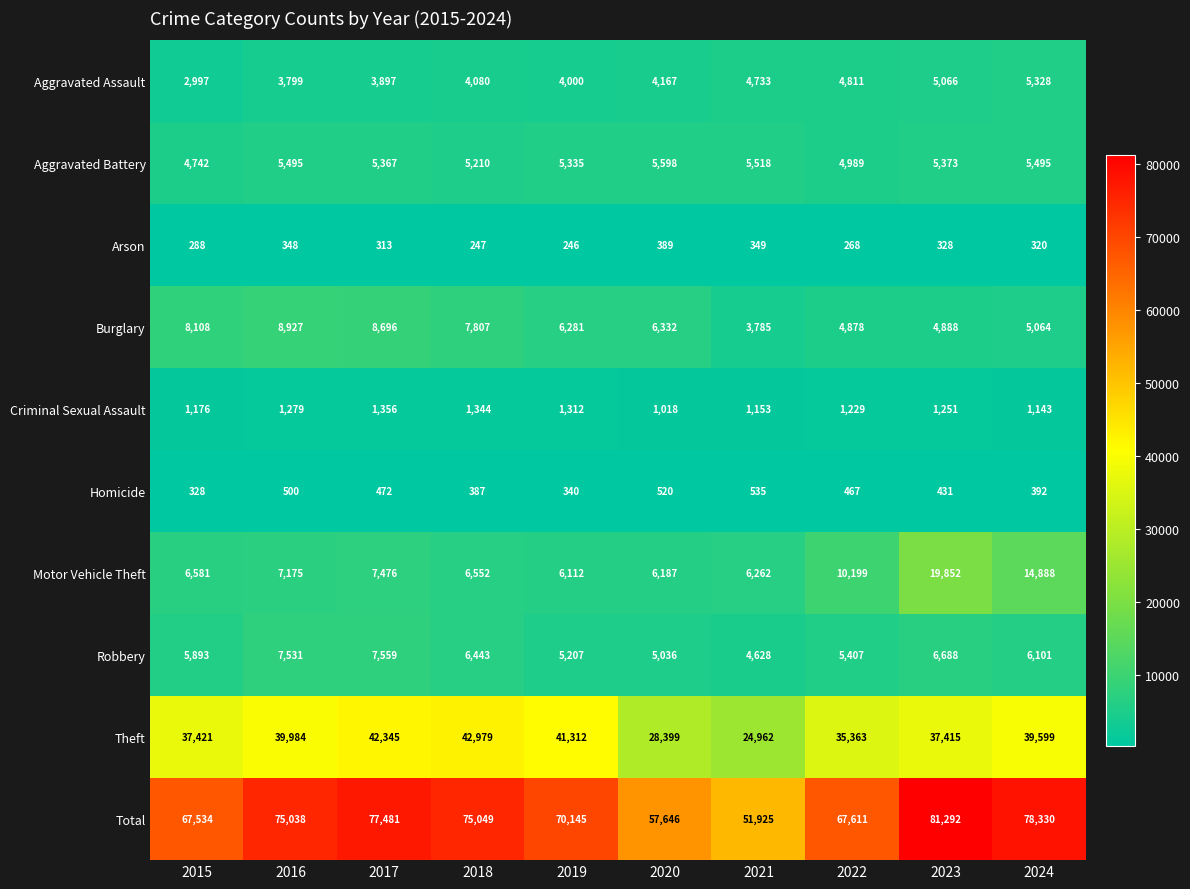

At how many categories does at least one series exceed 18787?

10